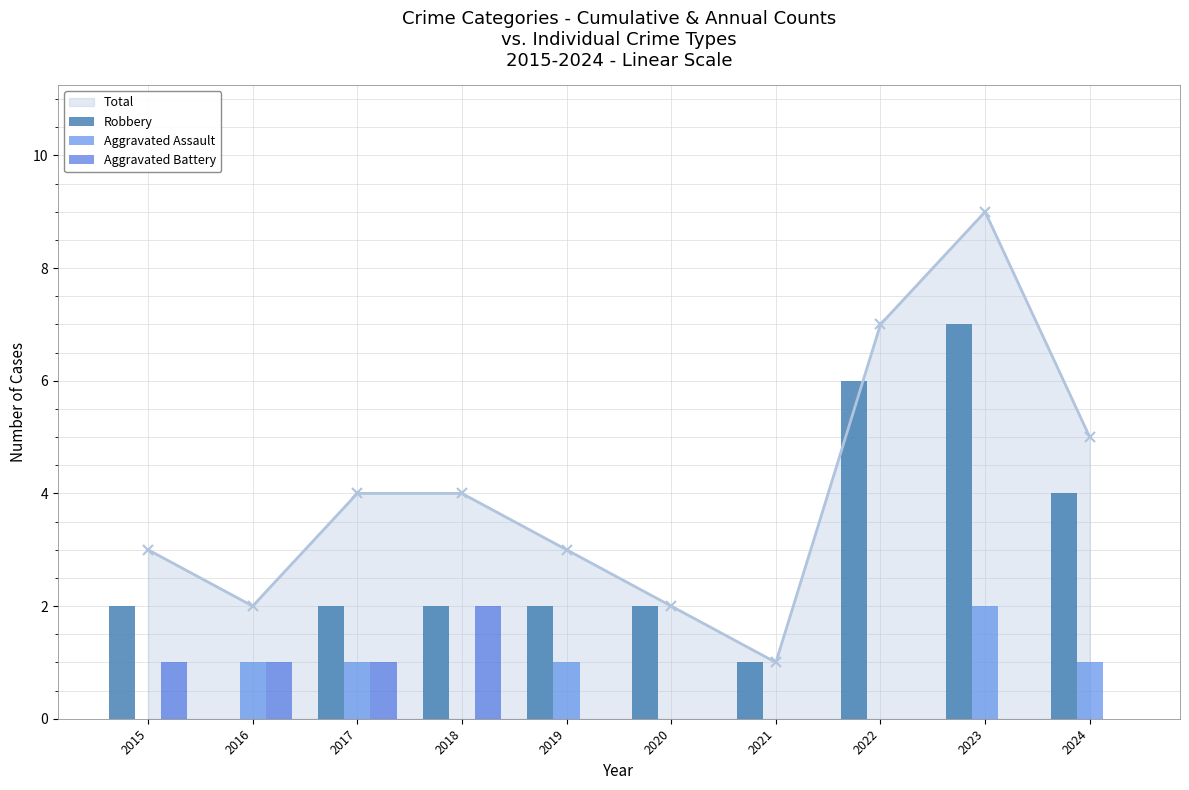

What is the approximate value of Aggravated Battery at 2017?

1